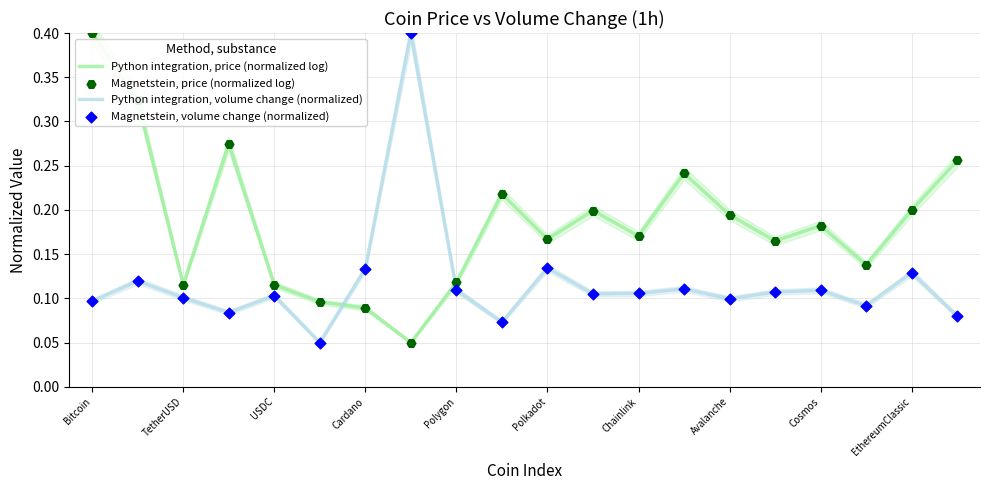

Which series has the largest total across all categories?

Python integration, price (normalized log)